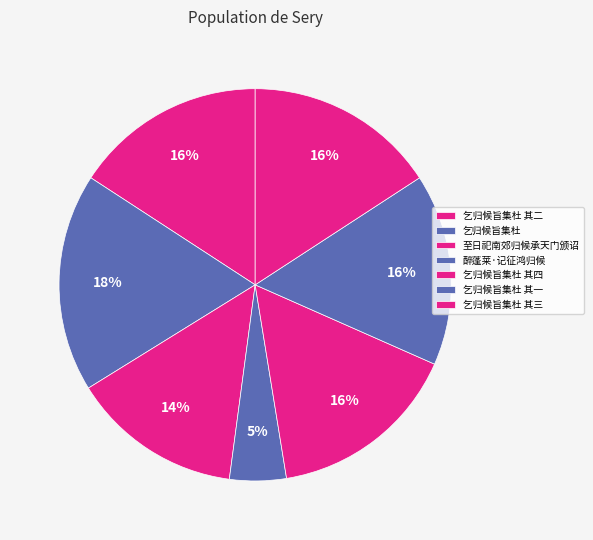

How many slices are in this pie chart?

7